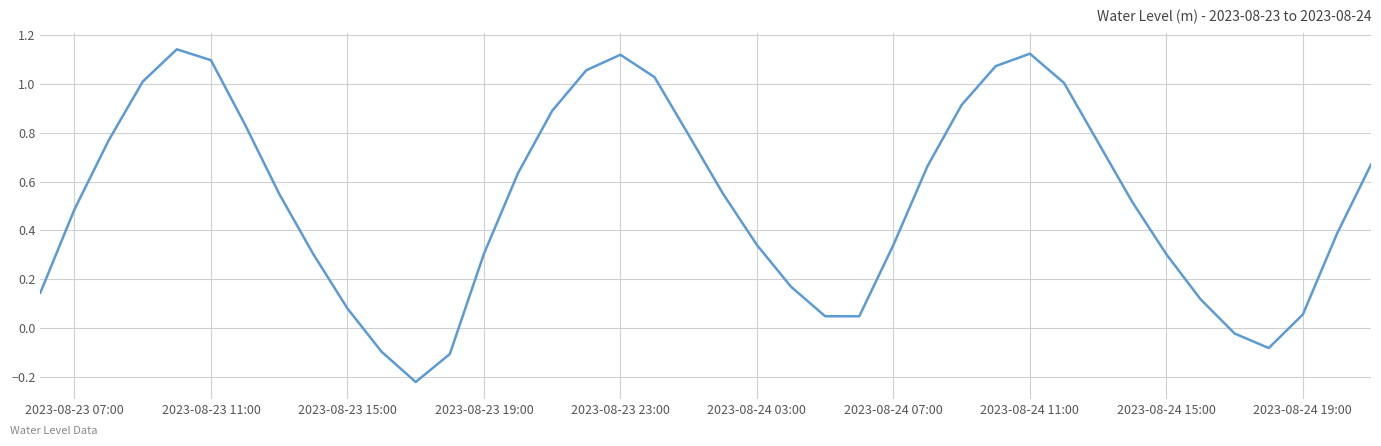

What is the difference between the maximum and minimum values?

1.4